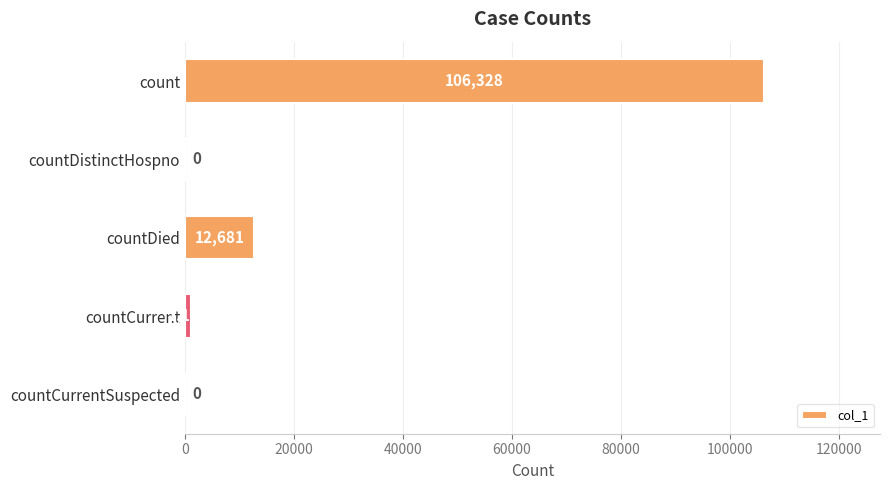

Which label corresponds to the largest value in the chart?

count